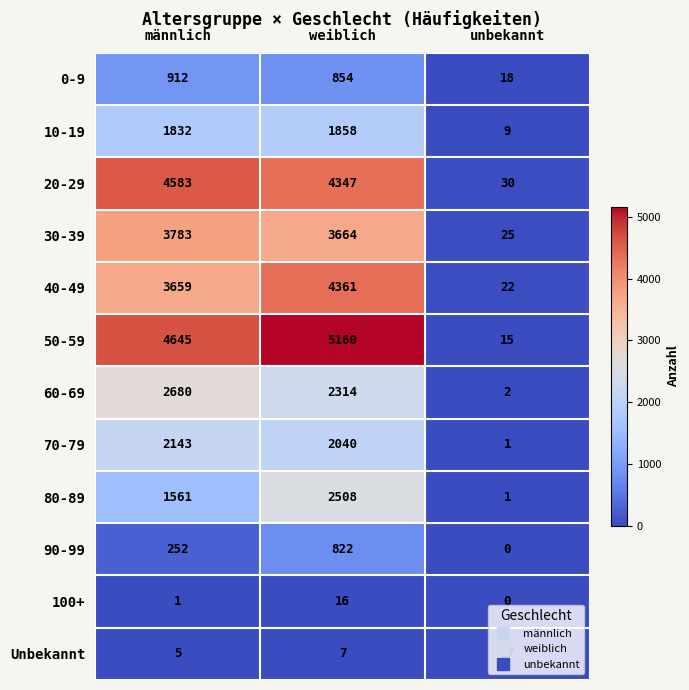

At which category is the sum across all series the highest?

weiblich